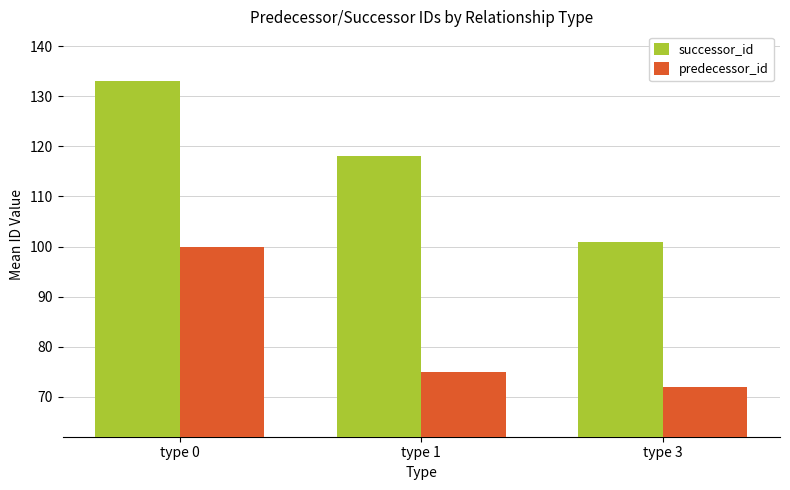

At which label does successor_id reach its minimum?

type 3